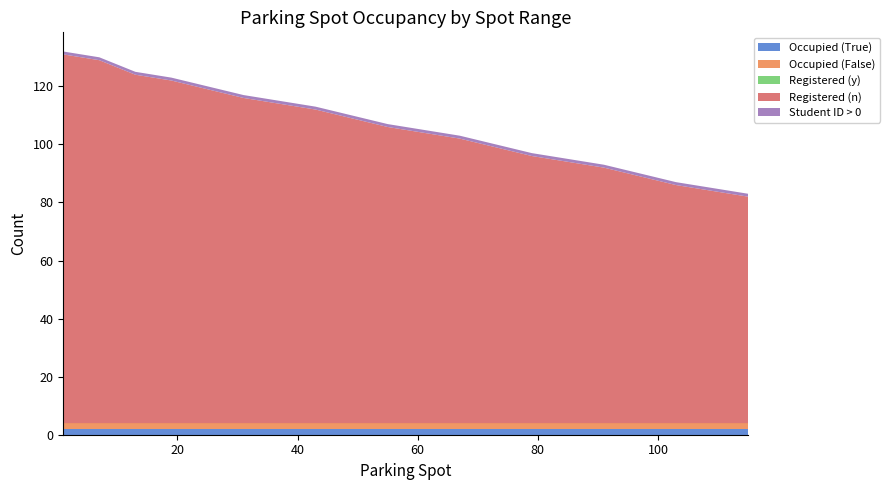

Reading right to left, what are all the values shown in this chart?

Occupied (True): 115=2	109=2	103=2	97=2	91=2	85=2	79=2	73=2	67=2	61=2	55=2	49=2	43=2	37=2	31=2	25=2	19=2	13=2	7=2	1=2
Occupied (False): 115=2	109=2	103=2	97=2	91=2	85=2	79=2	73=2	67=2	61=2	55=2	49=2	43=2	37=2	31=2	25=2	19=2	13=2	7=2	1=2
Registered (y): 115=0	109=0	103=0	97=0	91=0	85=0	79=0	73=0	67=0	61=0	55=0	49=0	43=0	37=0	31=0	25=0	19=0	13=0	7=0	1=0
Registered (n): 115=78	109=80	103=82	97=85	91=88	85=90	79=92	73=95	67=98	61=100	55=102	49=105	43=108	37=110	31=112	25=115	19=118	13=120	7=125	1=127
Student ID > 0: 115=1	109=1	103=1	97=1	91=1	85=1	79=1	73=1	67=1	61=1	55=1	49=1	43=1	37=1	31=1	25=1	19=1	13=1	7=1	1=1